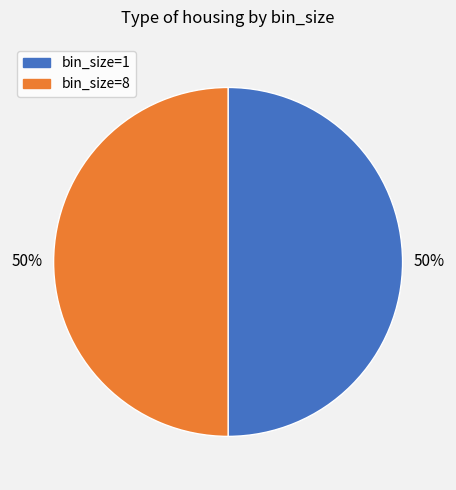

To the nearest percent, what is the average slice percentage?

50%